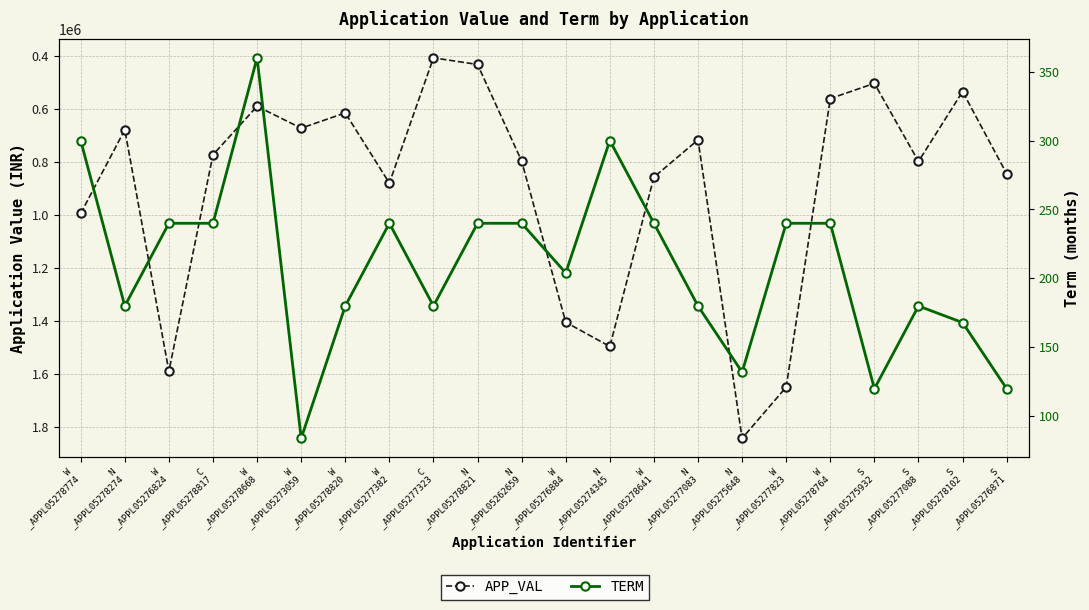

Does the chart have visible grid lines?

Yes